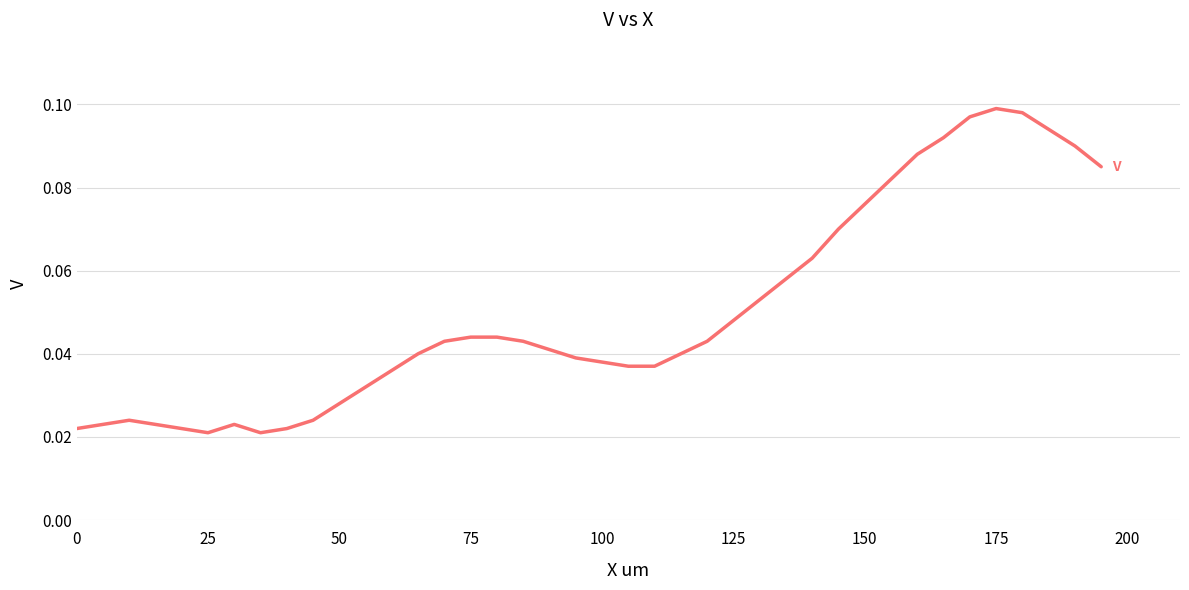

What is the maximum value shown in the chart?

0.1